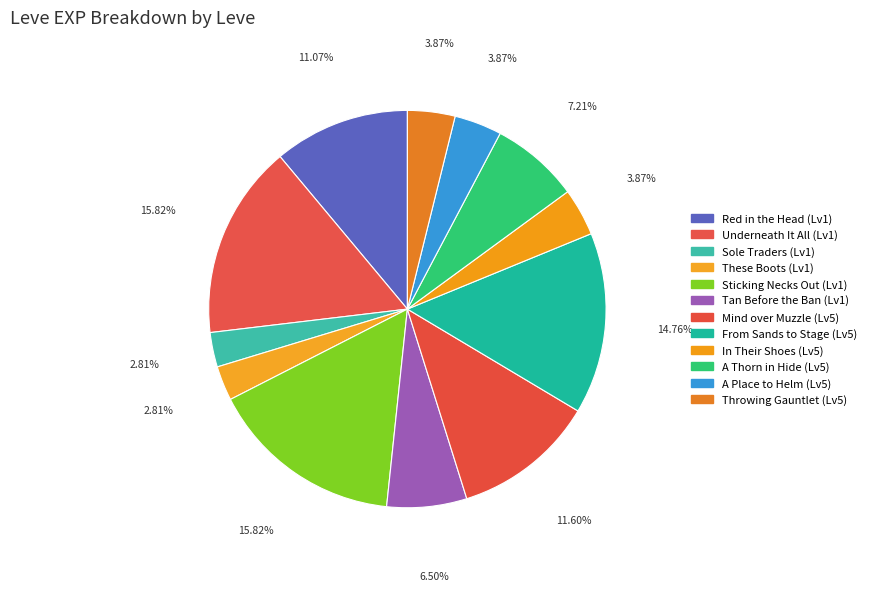

Count the number of slices in the pie.

12